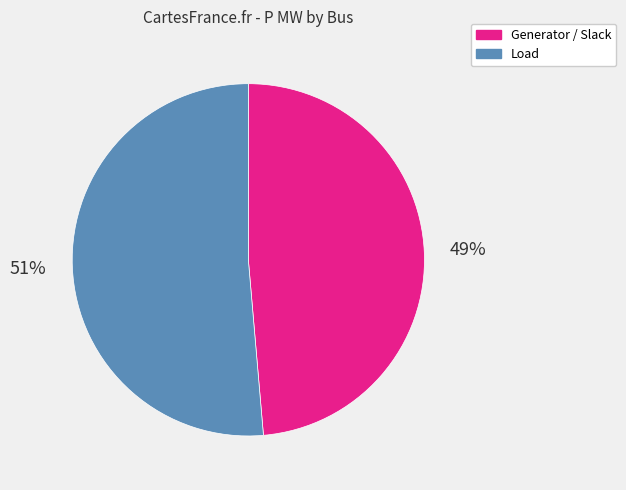

Combined, do Generator / Slack and Load account for over 50%?

Yes